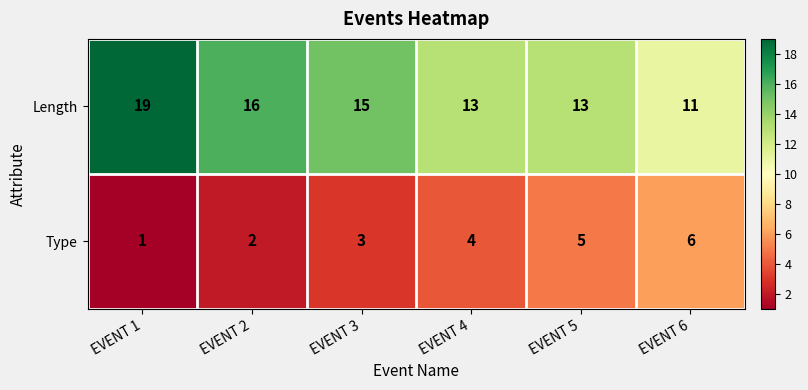

At which category is the sum across all series the highest?

EVENT 1